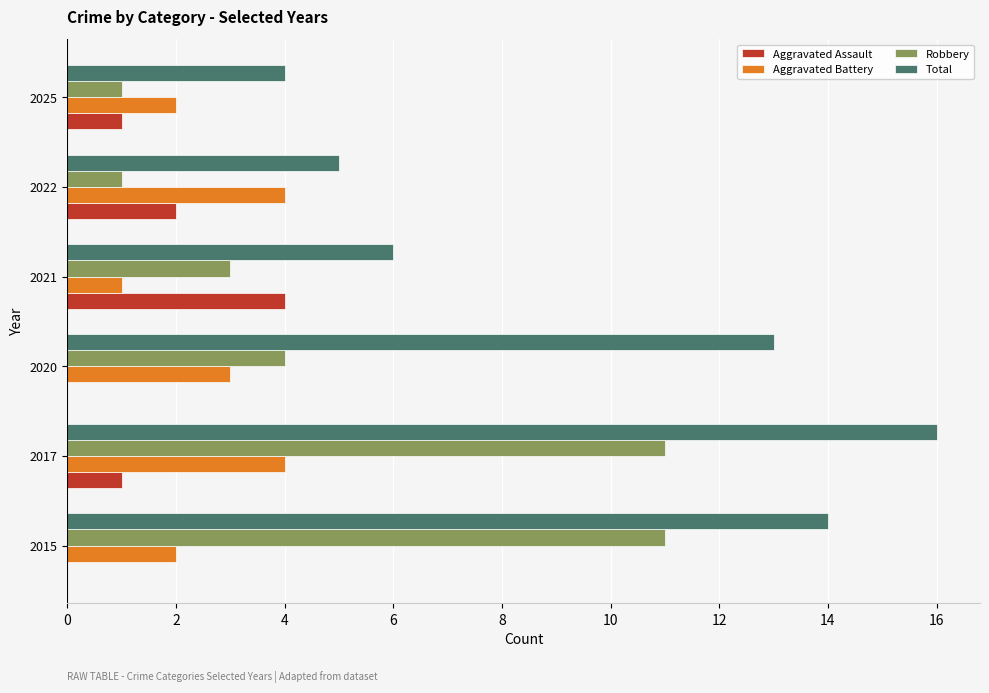

Which series has the largest range (max minus min)?

Total